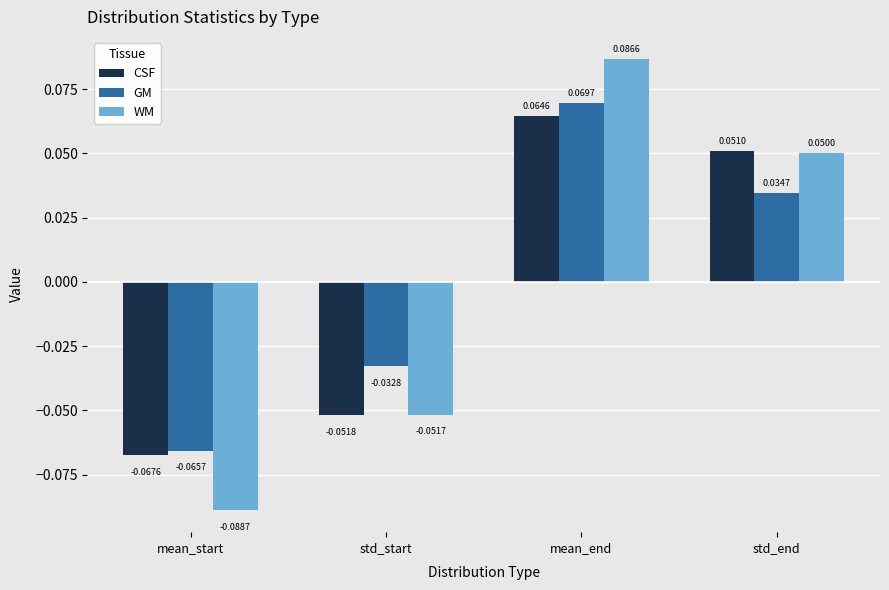

Which category has the lowest value in the GM series?

mean_start